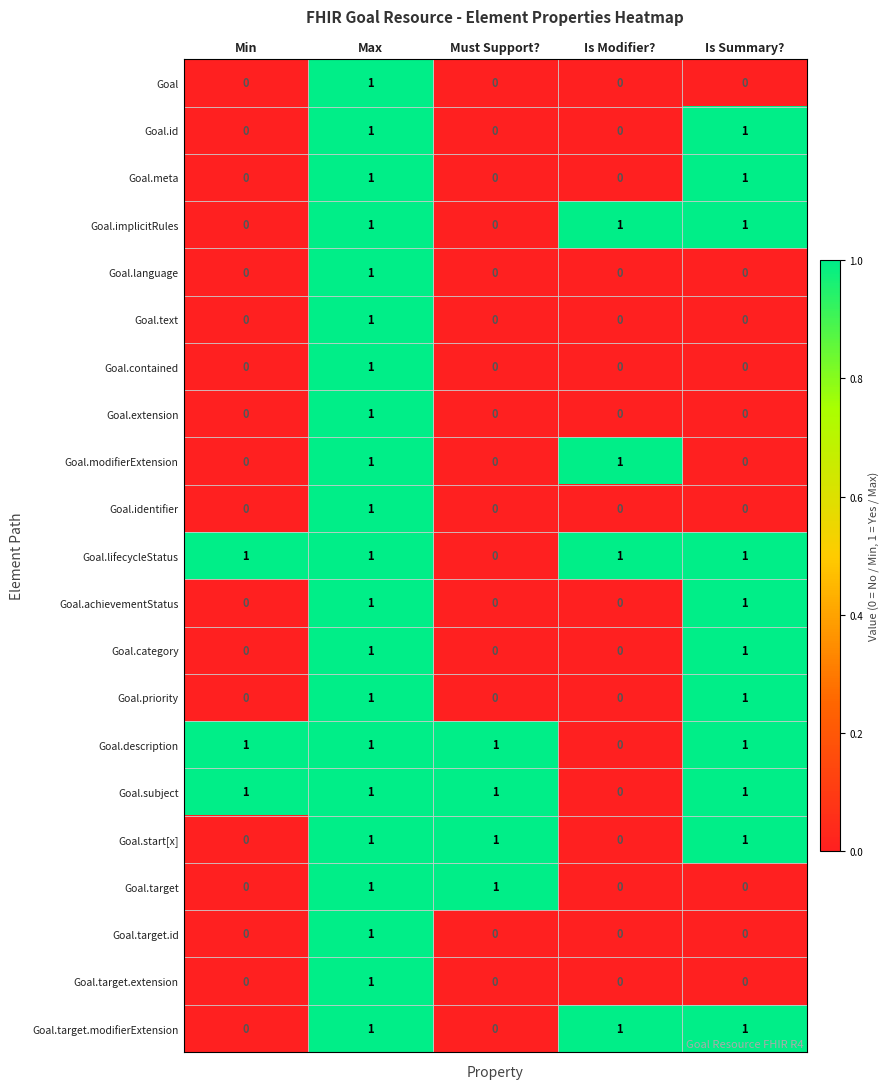

What is the maximum value shown in the chart?

1